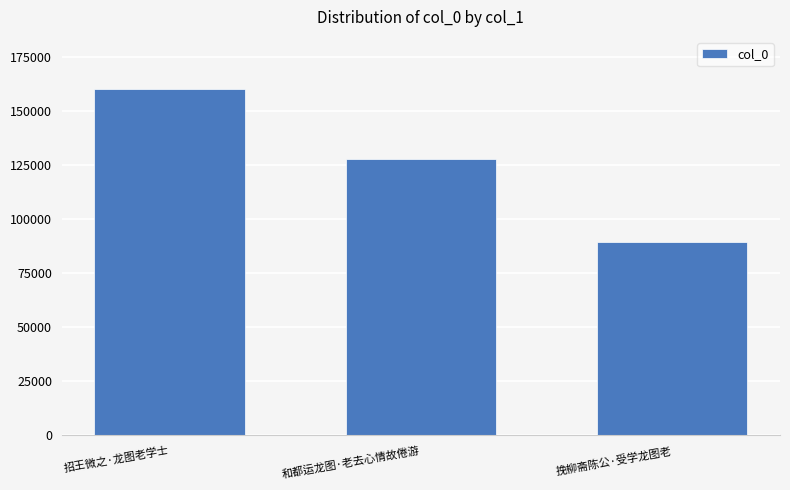

What is the value of the 2nd bar from the left?

127562